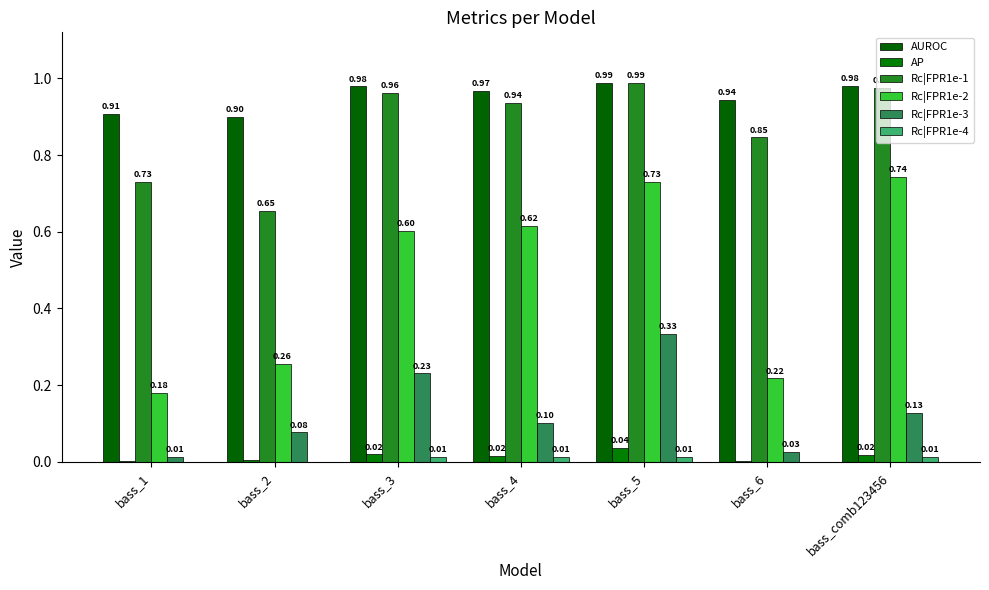

How many groups of bars are there?

7